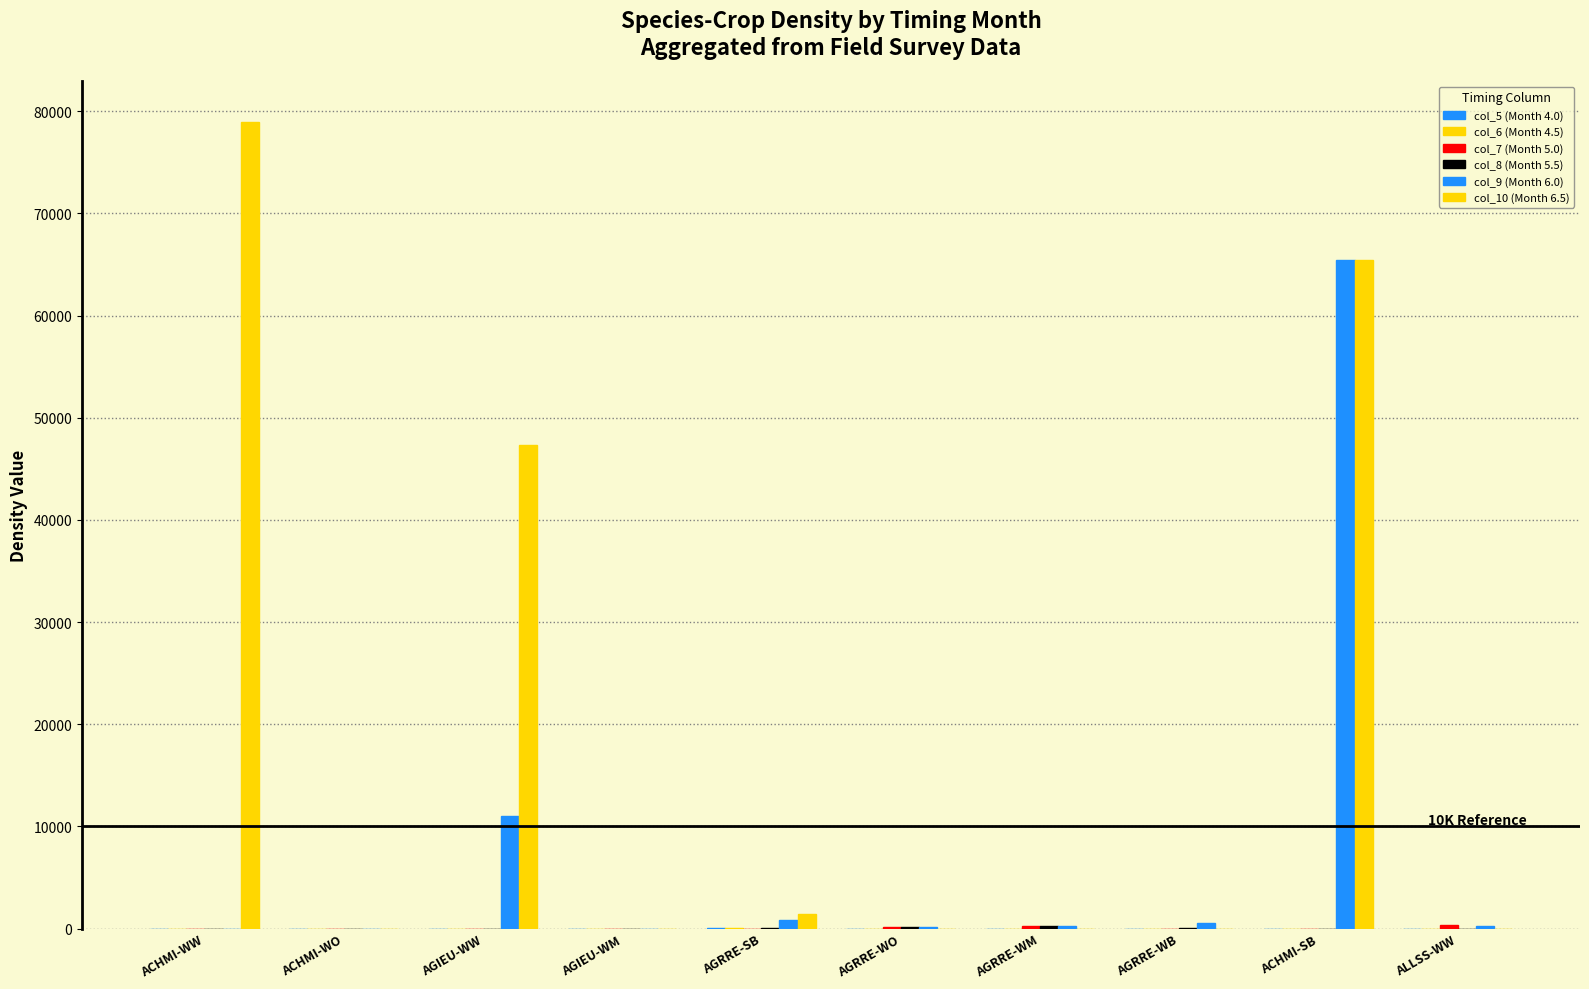

True or false: col_5 (Month 4.0) has a value of 0.0 at AGRRE-WB.

True